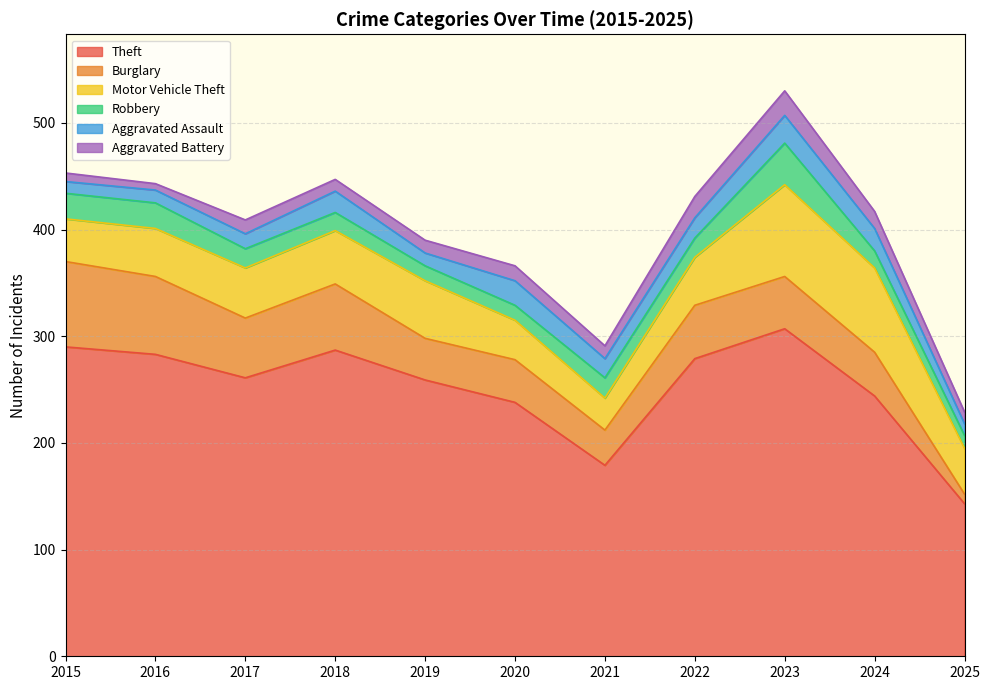

True or false: Theft and Burglary cross at least once.

False